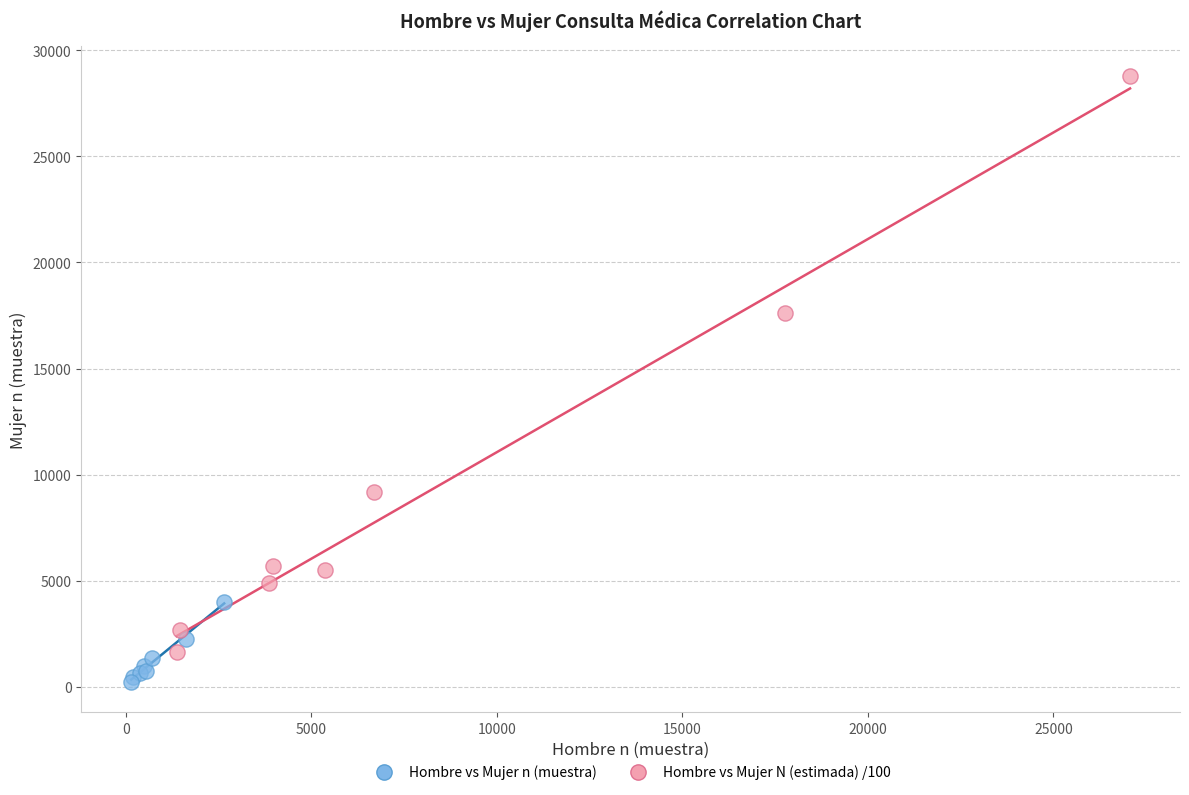

Which series contains the lowest Y value?

Hombre vs Mujer n (muestra)